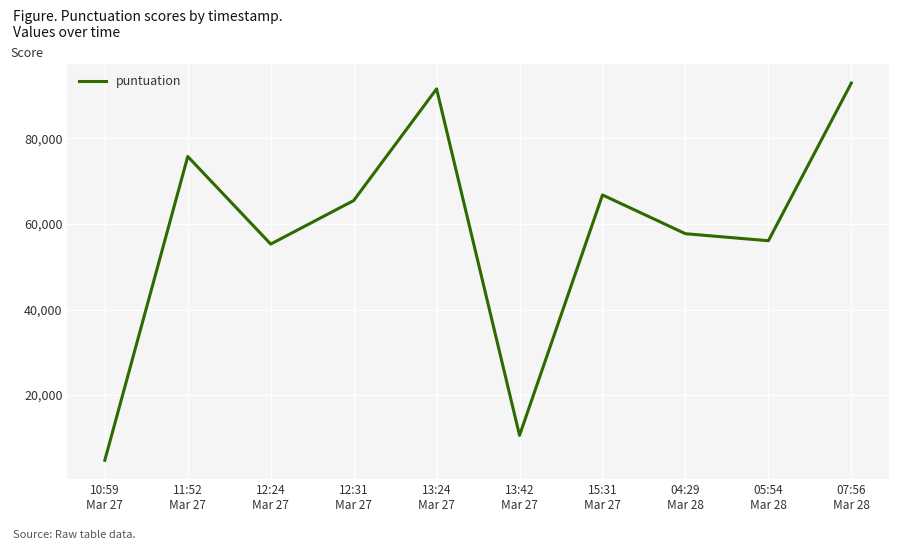

True or false: the data shows 75768 at 11:52
Mar 27.

True